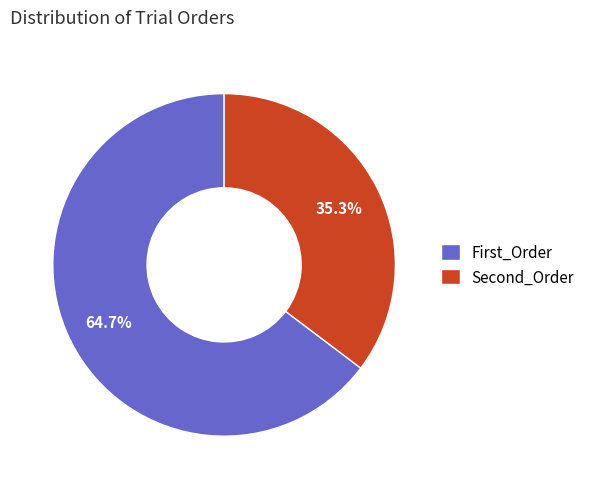

Is there a majority slice in this chart?

Yes